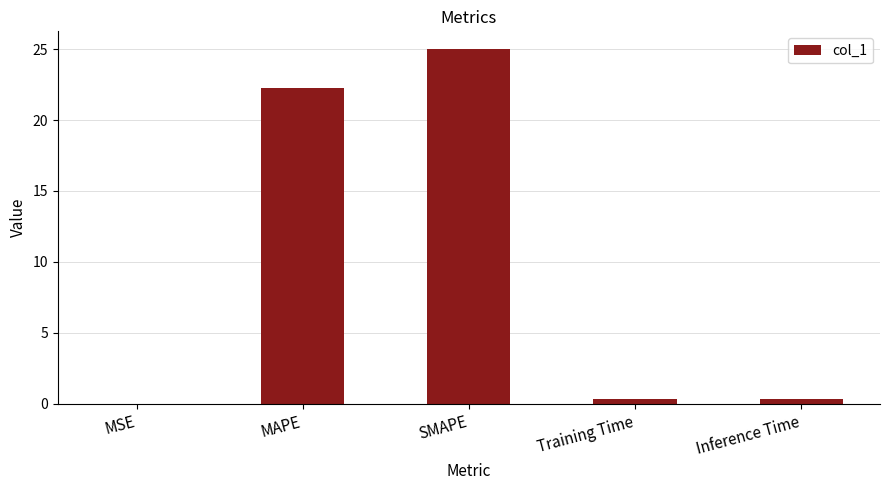

True or false: the data shows 8.4 at MAPE.

False